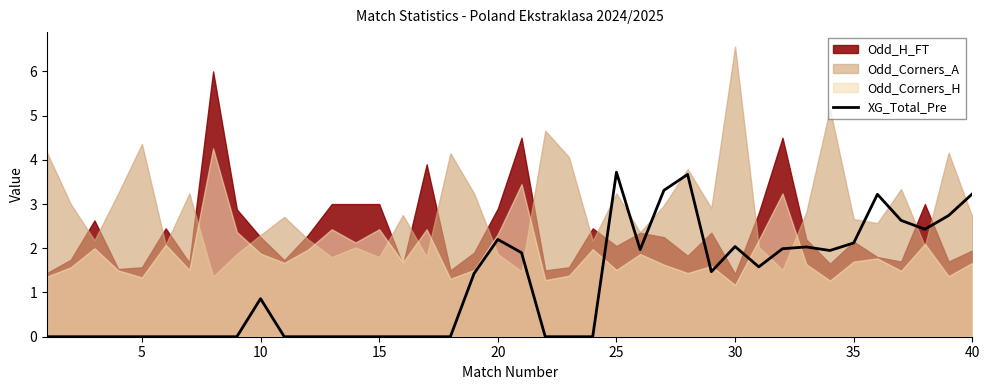

Where is XG_Total_Pre nearest to the value 1?

10